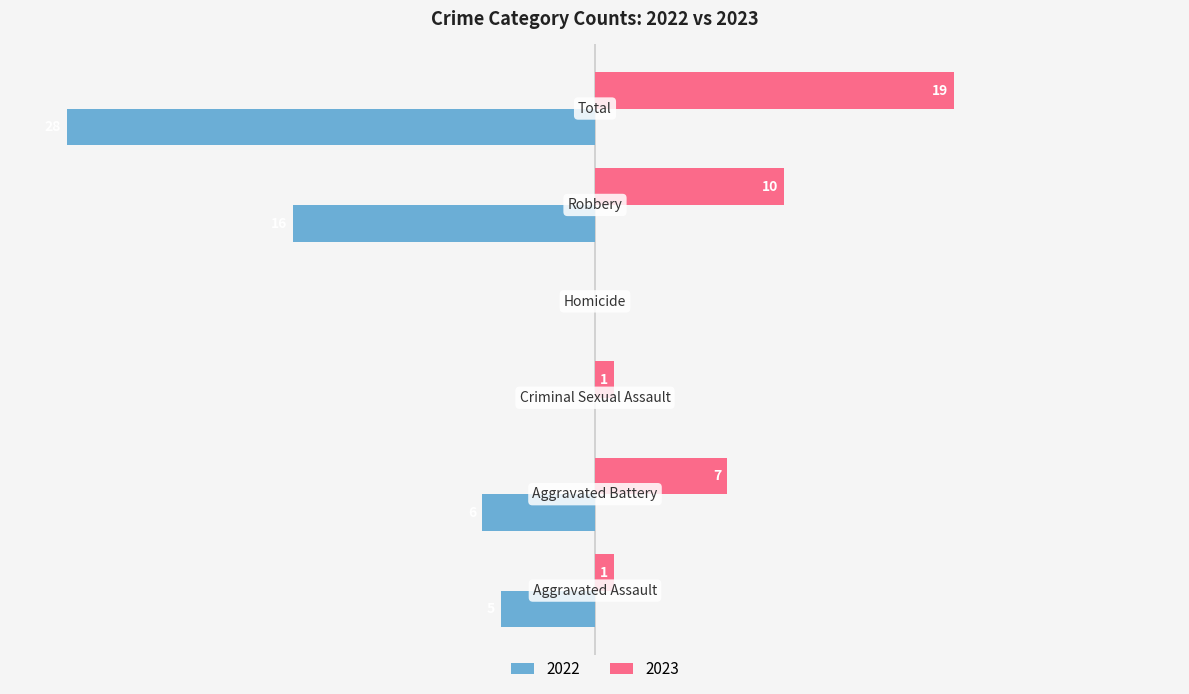

What is the difference between the second highest and second lowest values in the 2023 series?

9